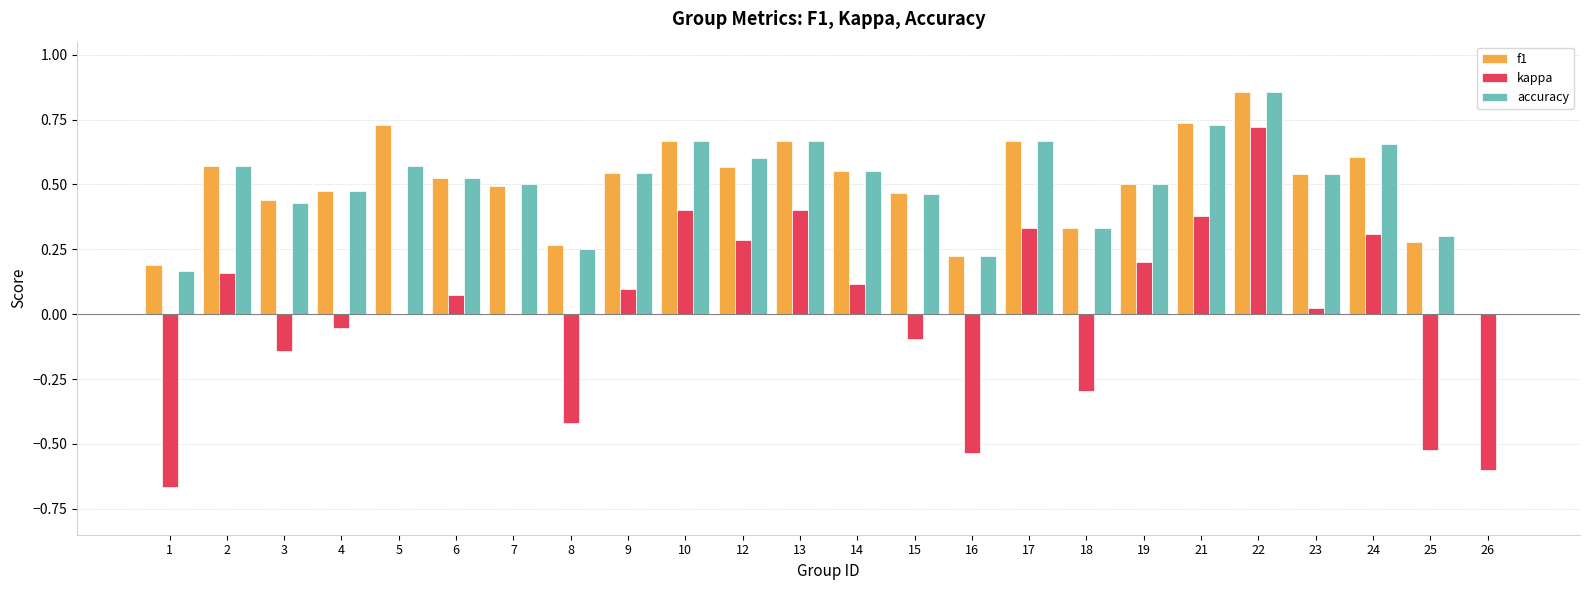

Which series has the largest range (max minus min)?

kappa